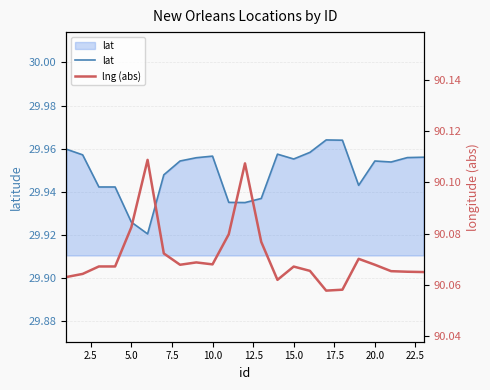

Is it true that lat equals 42.3 at 25.0?

False